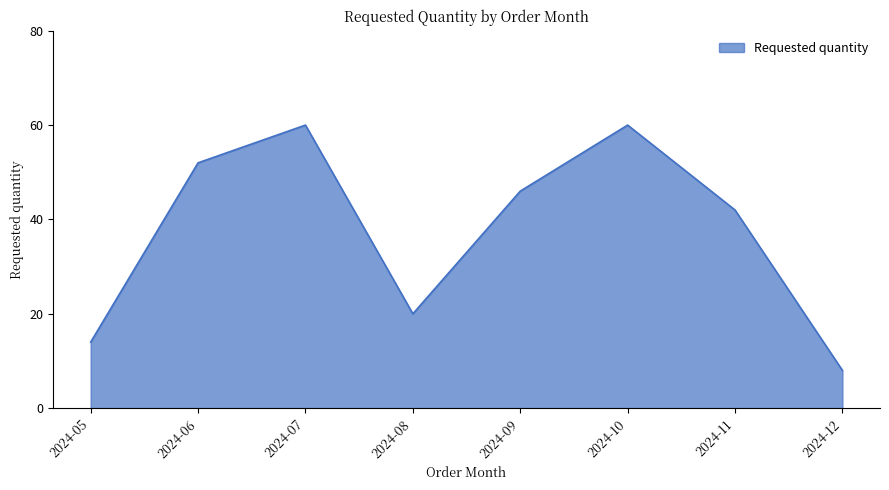

Between 2024-12 and 2024-11, which is larger?

2024-11